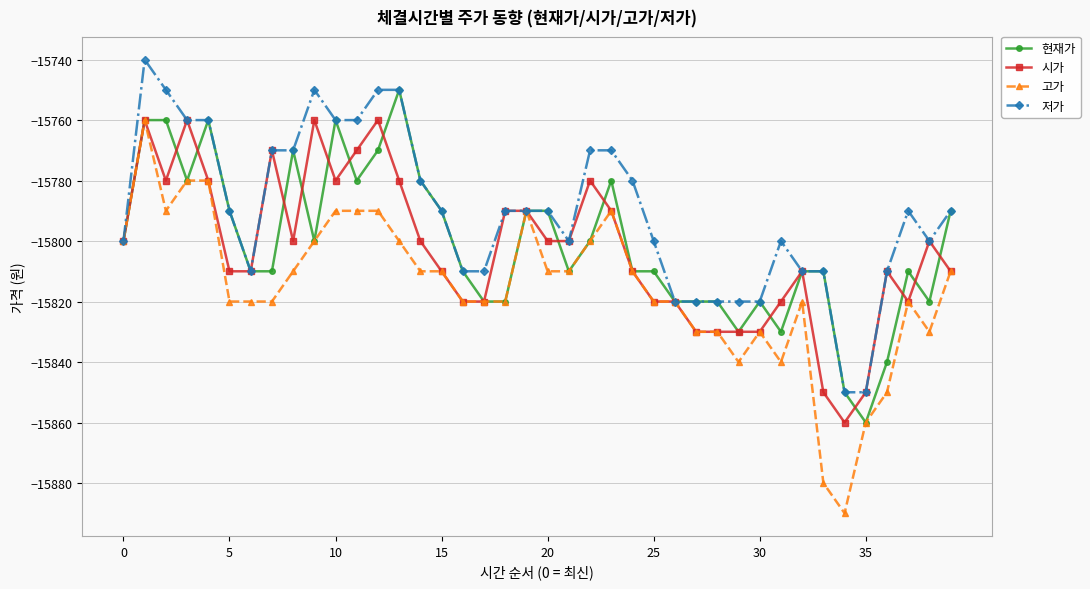

What is the value of the 시가 point at the 4th from the left?

-15760